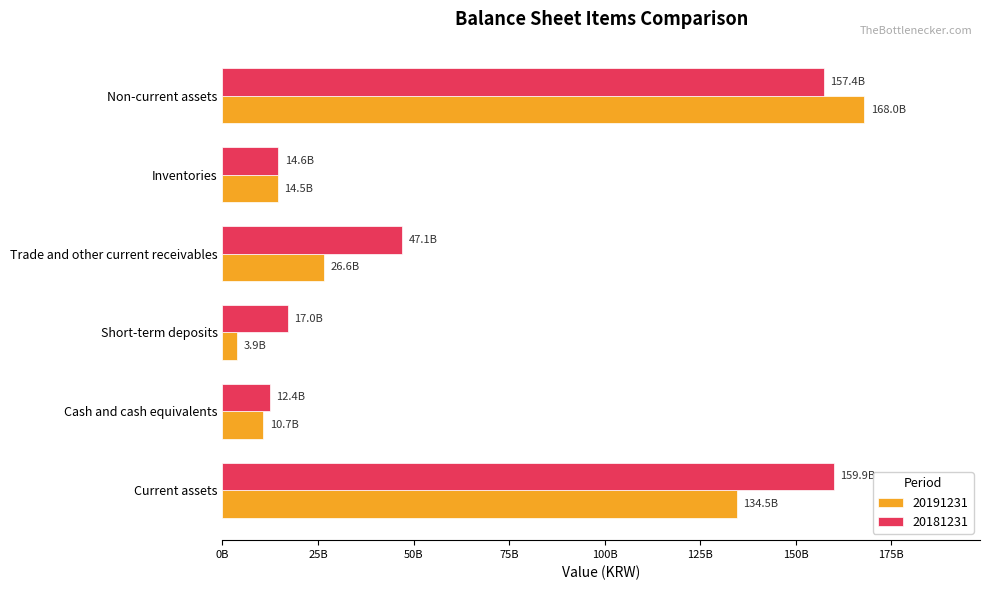

What is the highest value of the 20191231 series?

167997325922